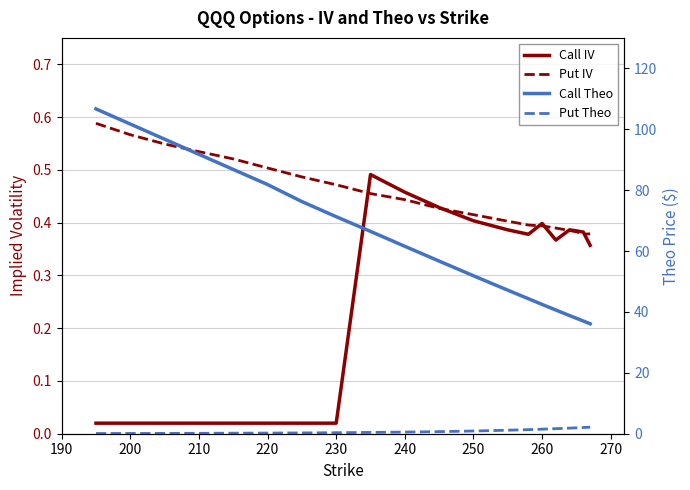

What is the average value of the Put Theo series?

0.9